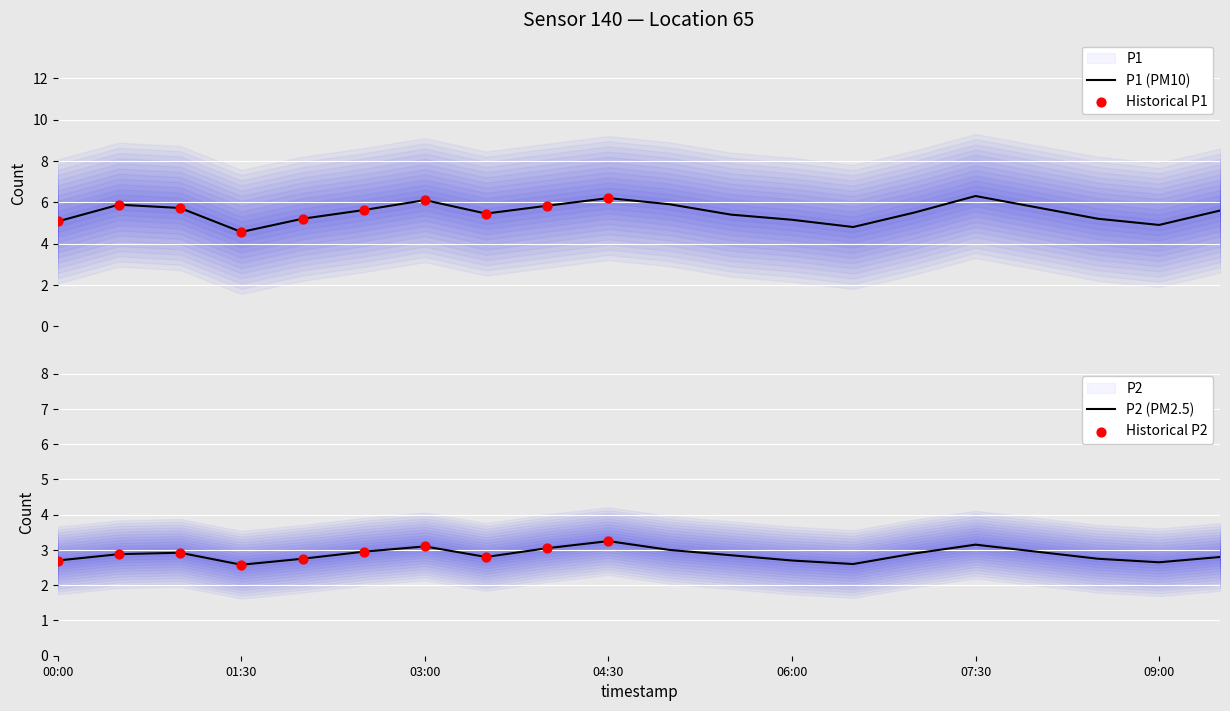

What is the total value across all series at 02:00?

8.0